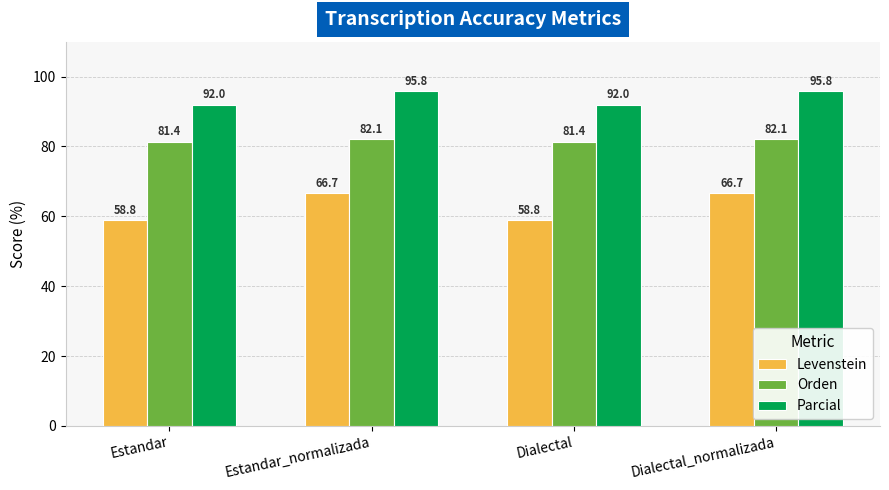

What are all the series names shown in the legend?

Levenstein, Orden, Parcial